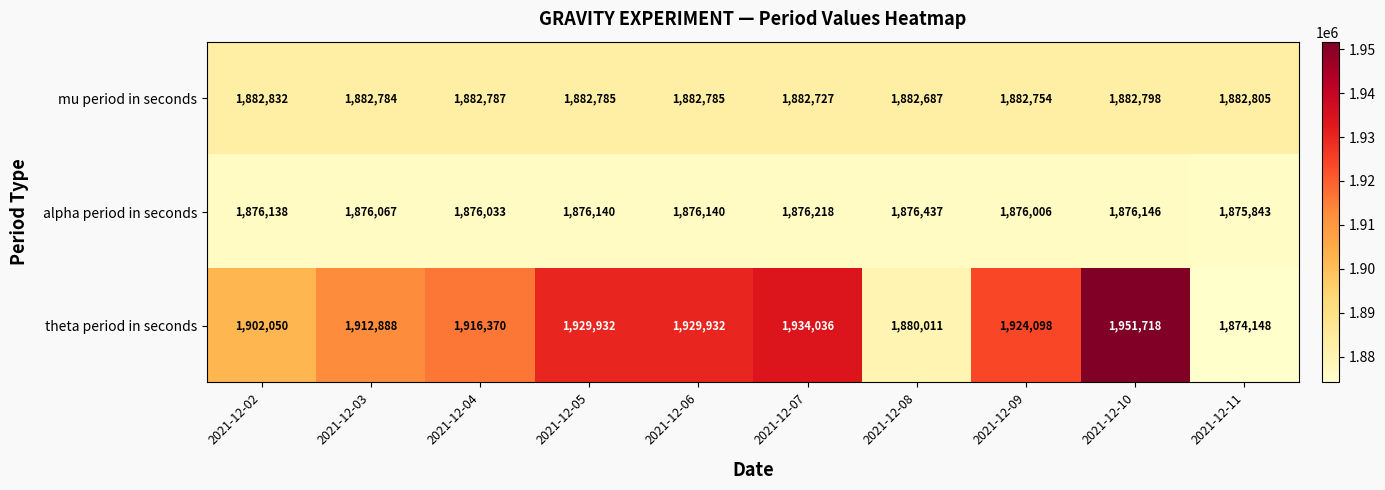

Count the number of categories in the chart.

10